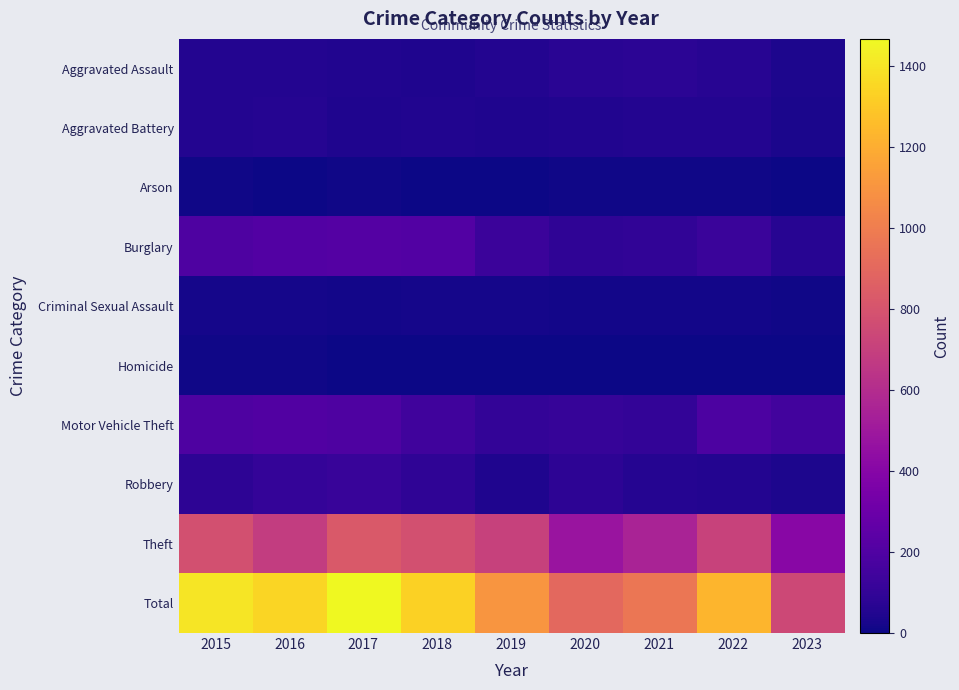

At 2020, list the series in order from smallest to largest.

Homicide, Arson, Criminal Sexual Assault, Aggravated Battery, Aggravated Assault, Robbery, Burglary, Motor Vehicle Theft, Theft, Total